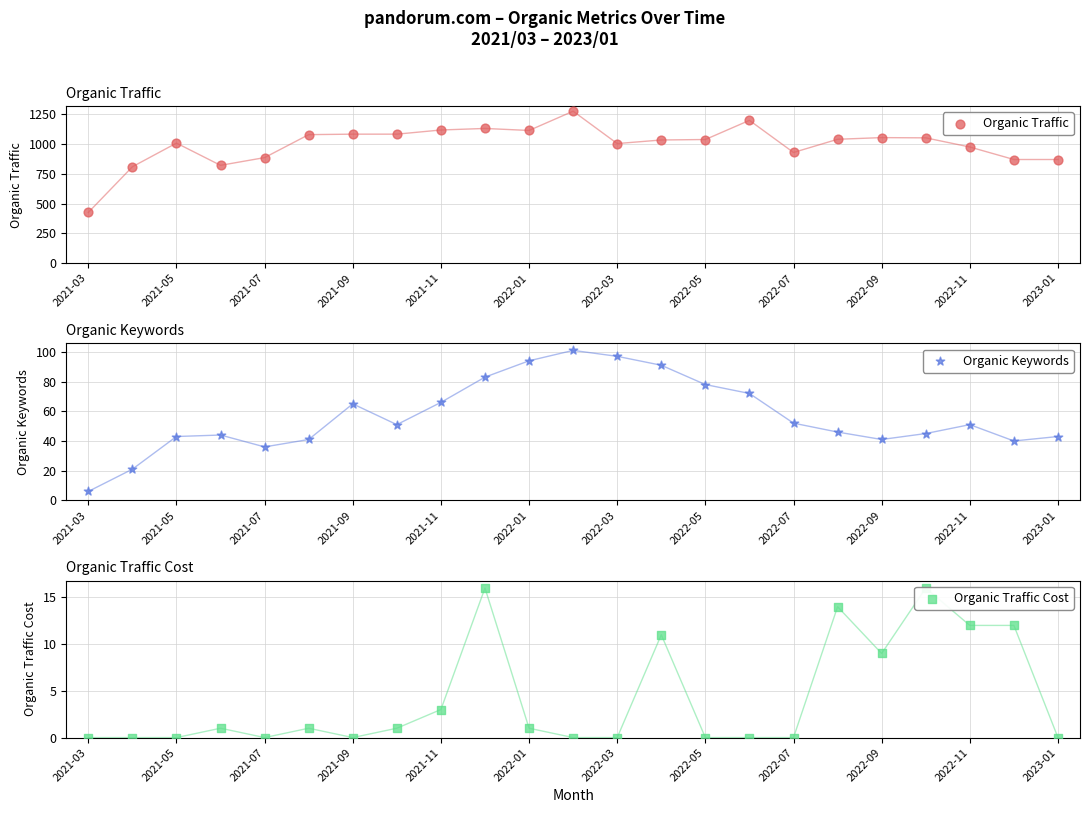

What are all the series names shown in the legend?

Organic Traffic, Organic Keywords, Organic Traffic Cost